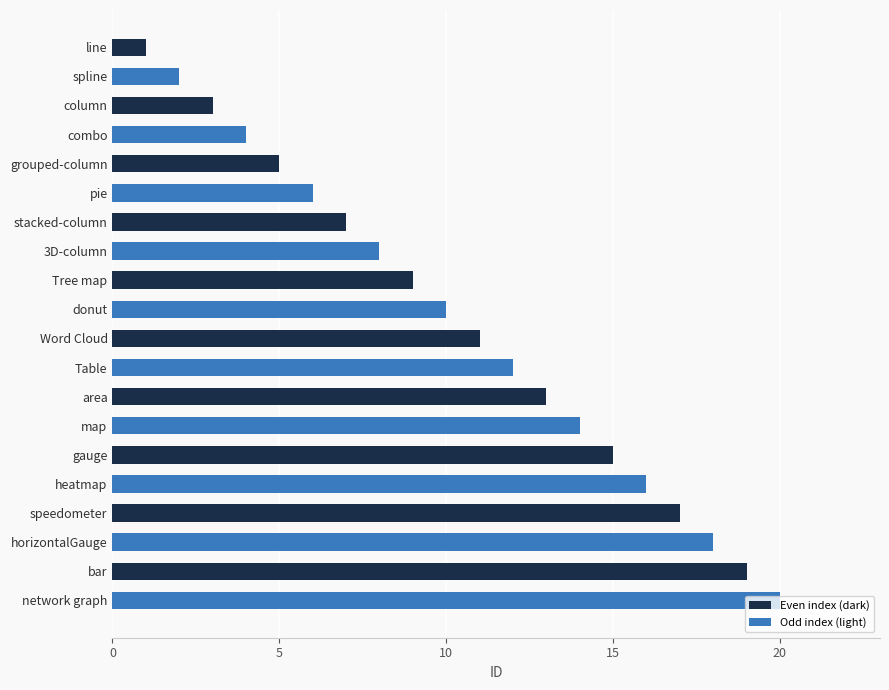

Between donut and network graph, which is larger?

network graph